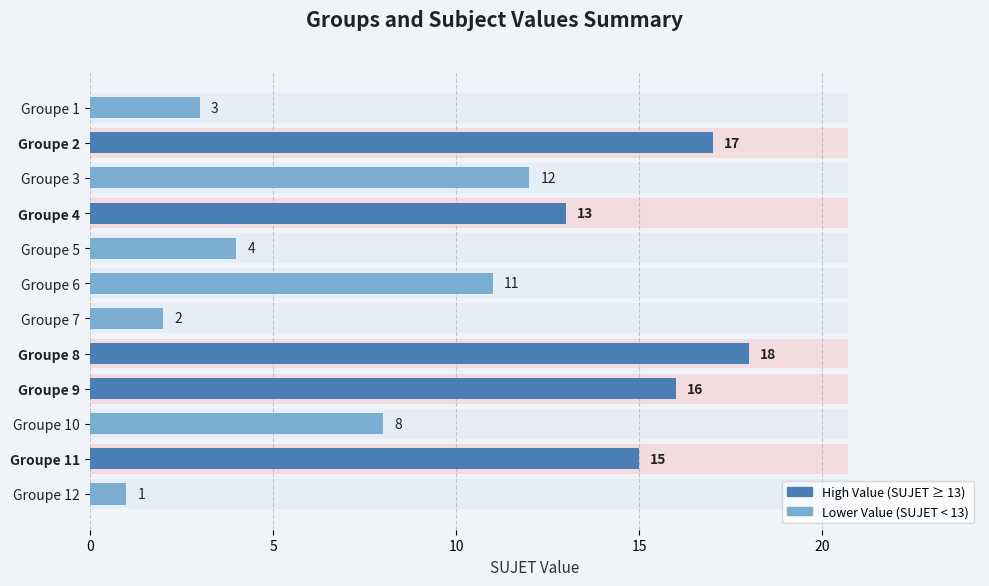

What is the maximum value shown in the chart?

18